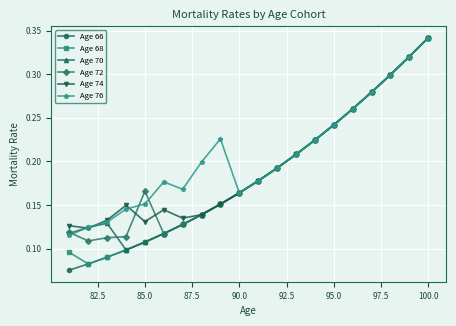

How many interior local valleys does the Age 70 series have?

1